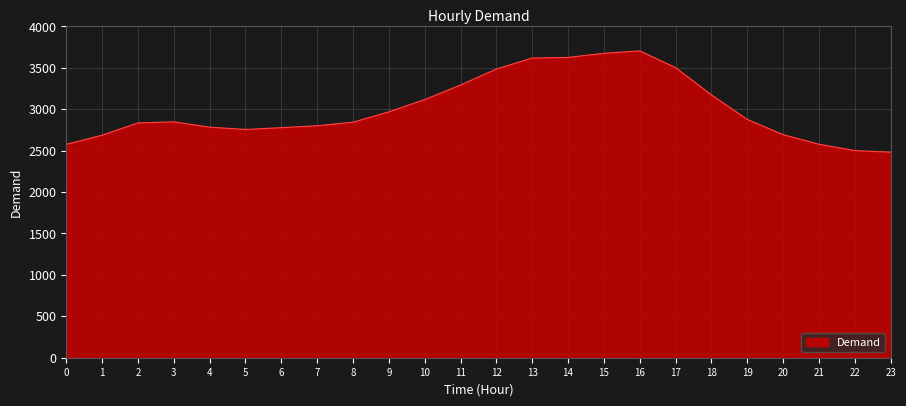

What is the difference between the maximum and minimum values?

1223